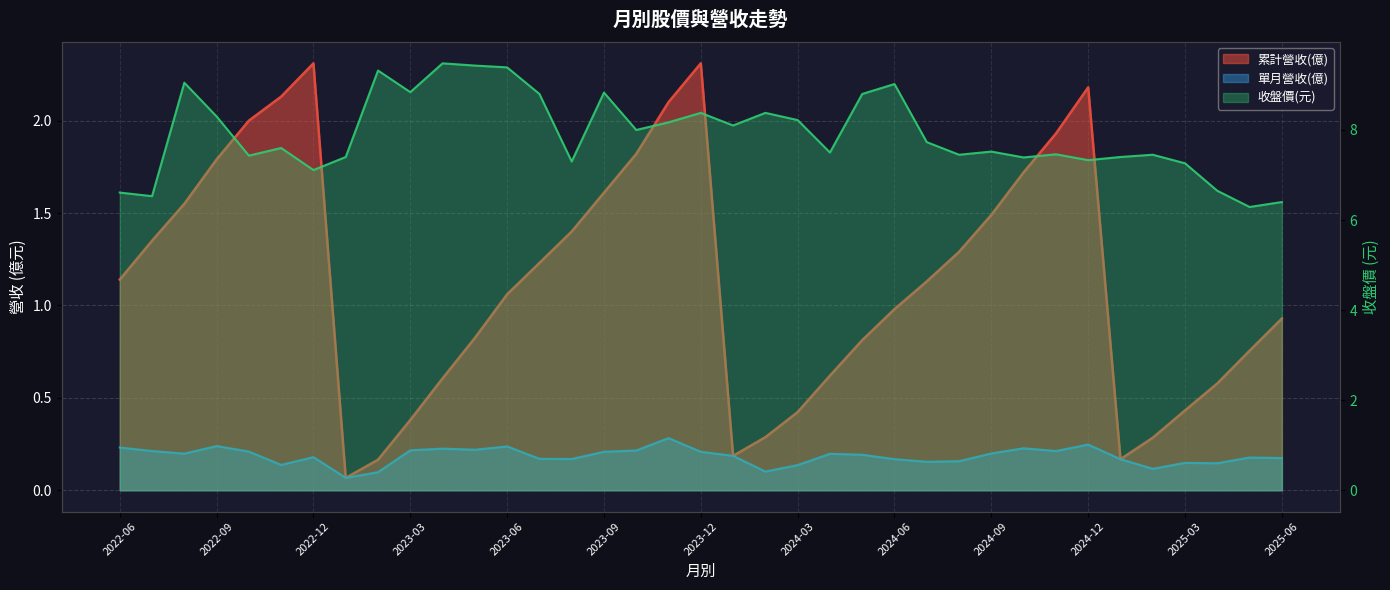

What is the label of the 27th point from the left?

2024-08